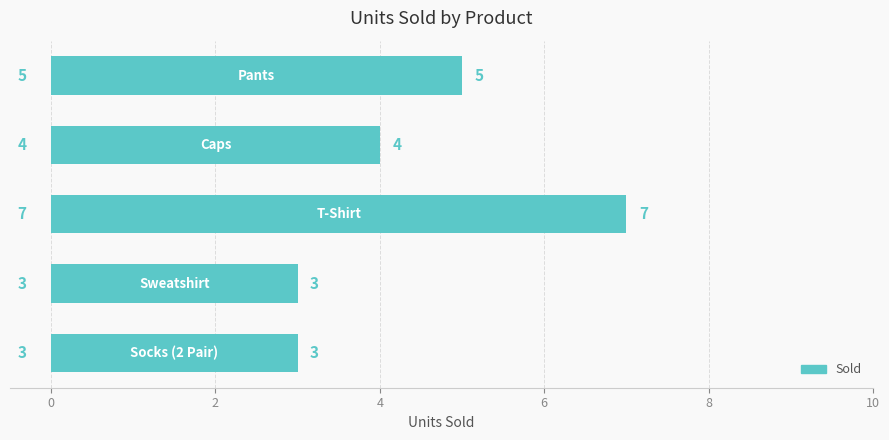

How many values are between 3 and 5?

4